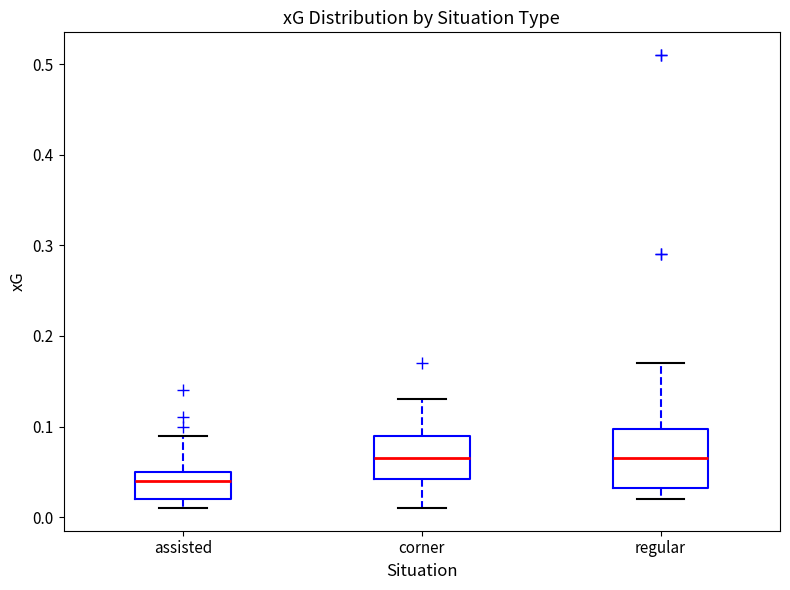

Reading left to right, read every box against the y-axis: the position of its median line, the range the box covers, and the ends of its whiskers. The values are not printed on the chart, so give them approximately, as read against the axis.

assisted: median 0.04, box 0.02 to 0.05, whiskers 0.01 to 0.09
corner: median 0.07, box 0.04 to 0.09, whiskers 0.01 to 0.13
regular: median 0.07, box 0.03 to 0.10, whiskers 0.02 to 0.17